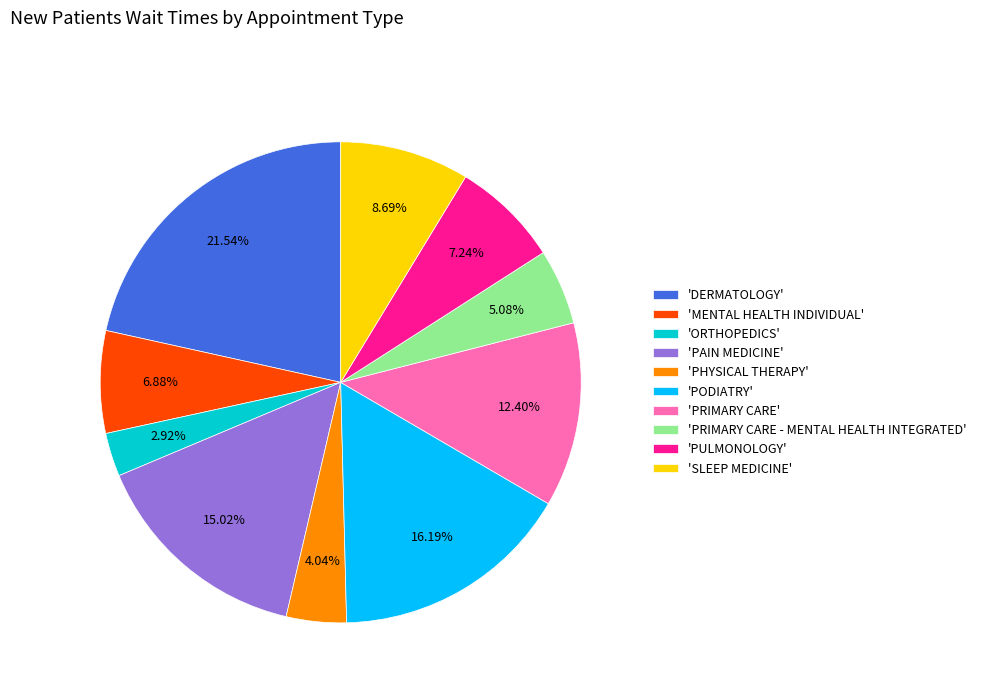

How many slices are in this pie chart?

10